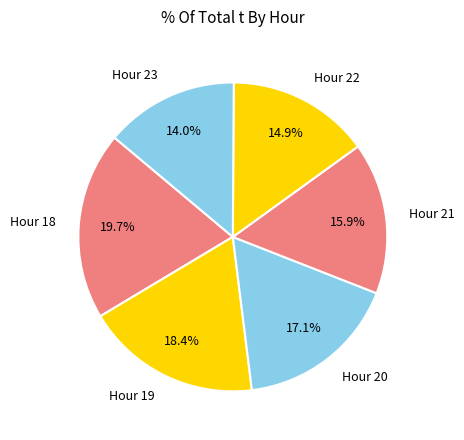

What portion of the pie excludes Hour 19?

81.6%